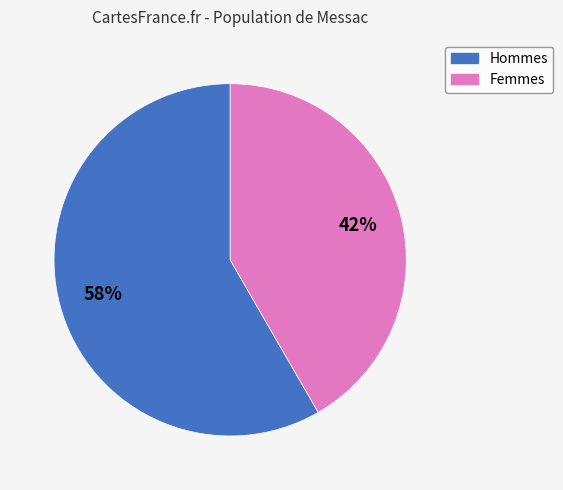

To the nearest percent, what is the average slice percentage?

50%